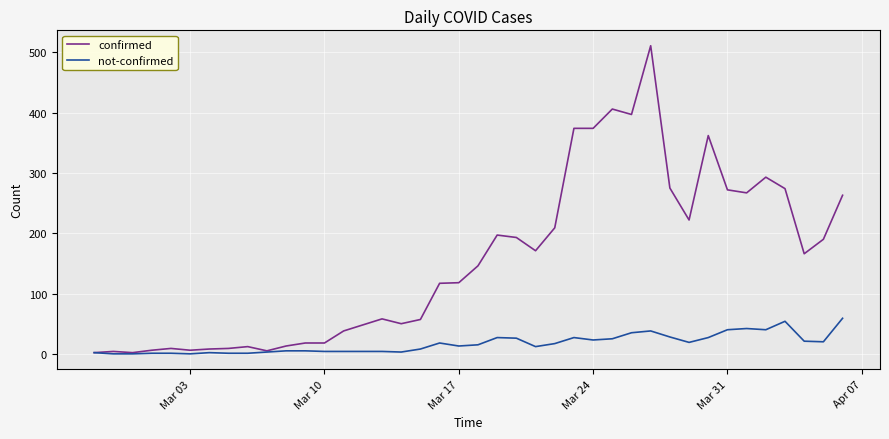

Which series has the largest total across all categories?

confirmed